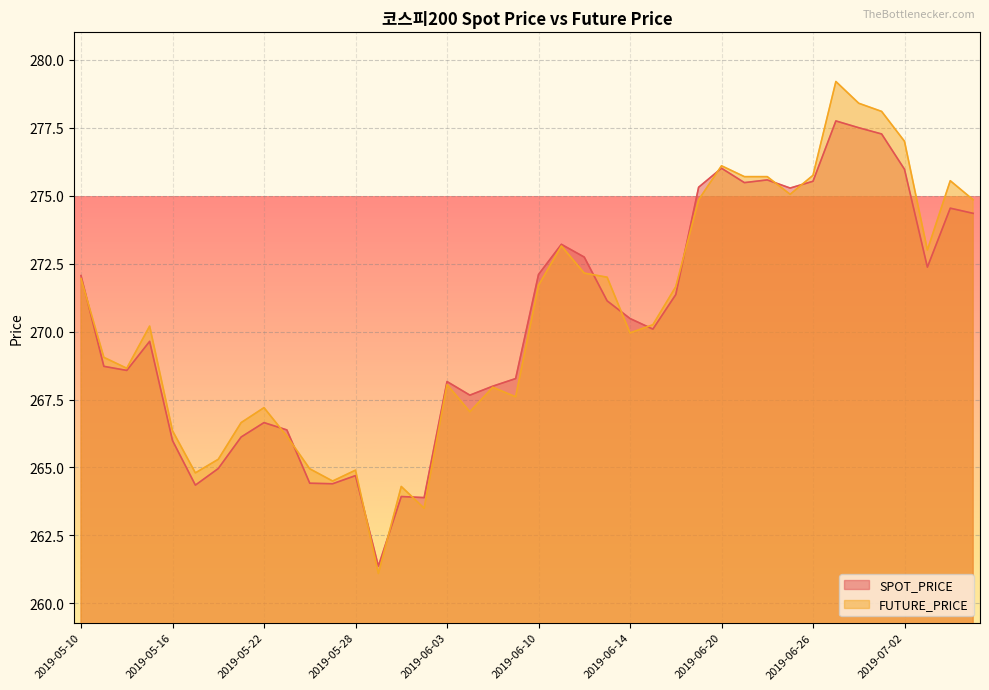

True or false: SPOT_PRICE and FUTURE_PRICE intersect in this chart.

True